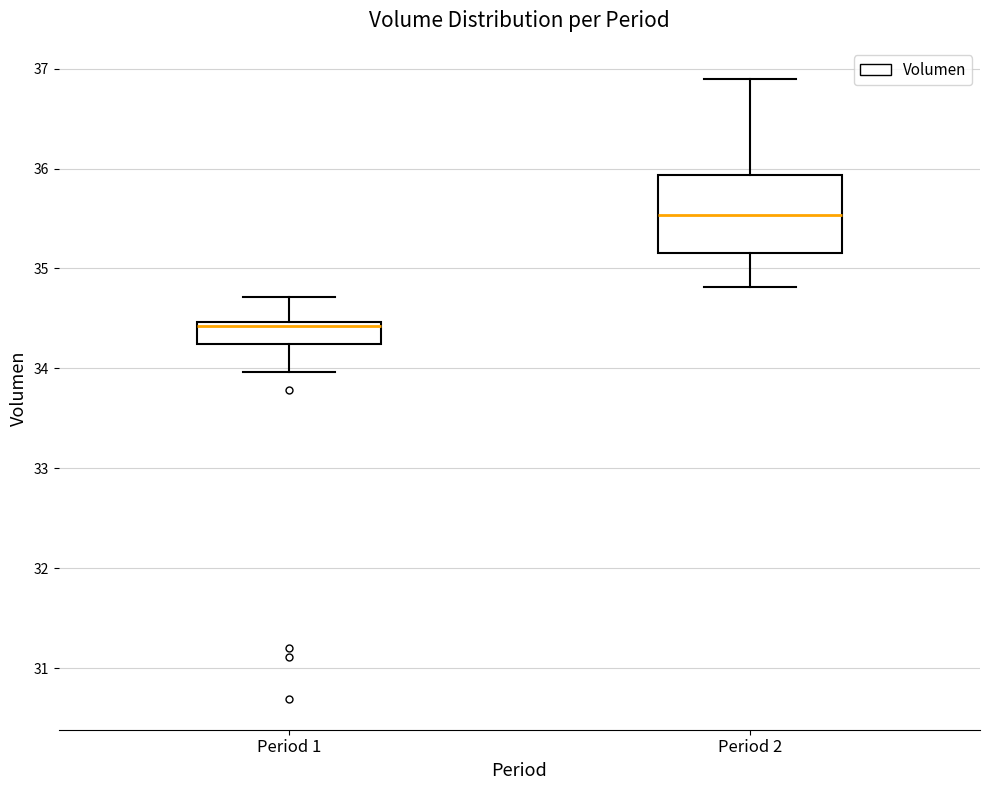

Reading left to right, read every box against the y-axis: the position of its median line, the range the box covers, and the ends of its whiskers. The values are not printed on the chart, so give them approximately, as read against the axis.

Period 1: median 34.4, box 34.2 to 34.5, whiskers 34.0 to 34.7
Period 2: median 35.5, box 35.2 to 35.9, whiskers 34.8 to 36.9